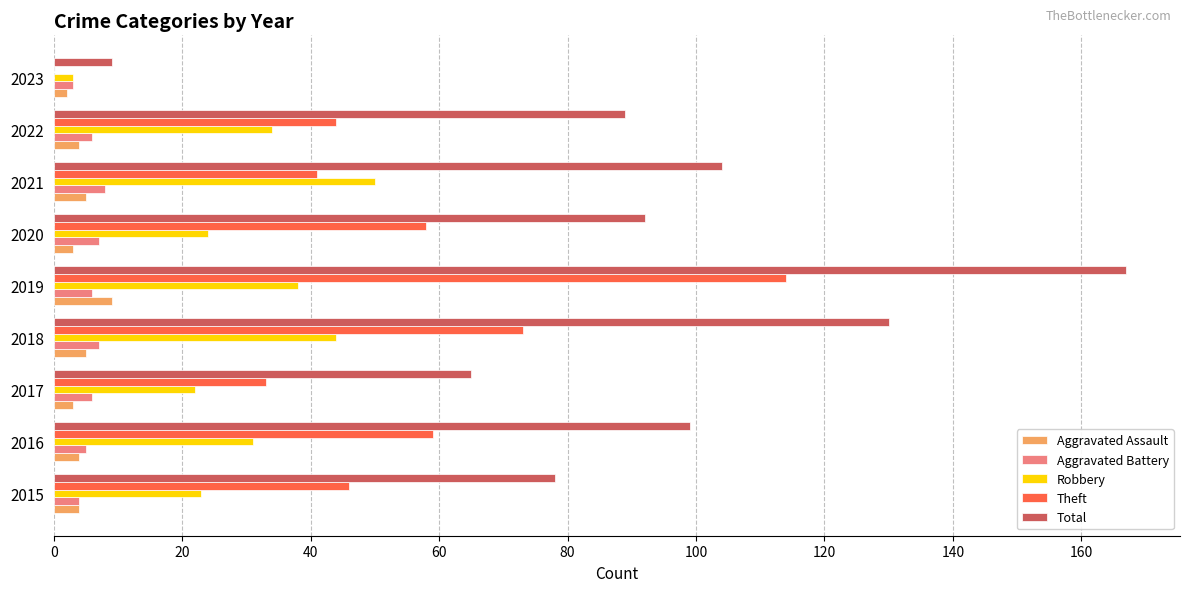

What is the total value across all series at 2018?

259